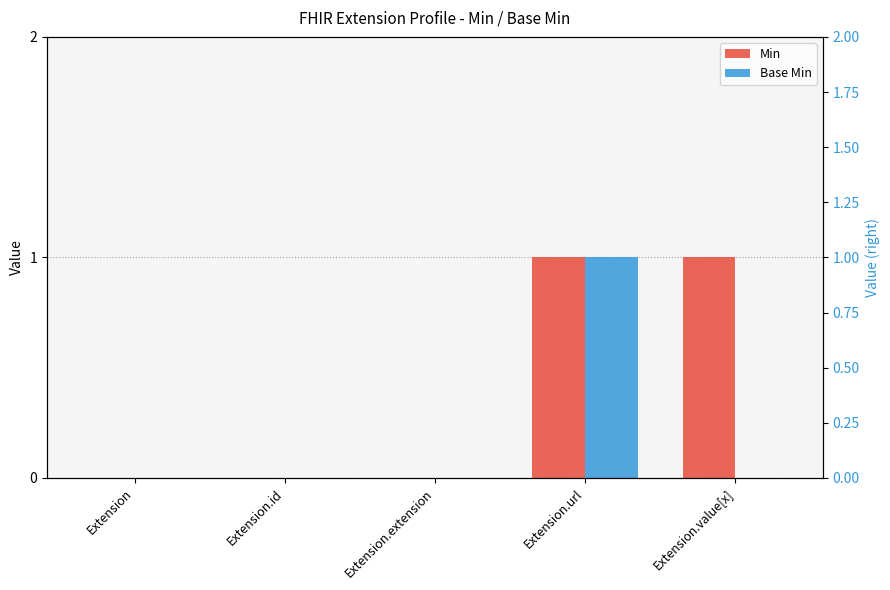

Which category has the lowest value in the Base Min series?

Extension